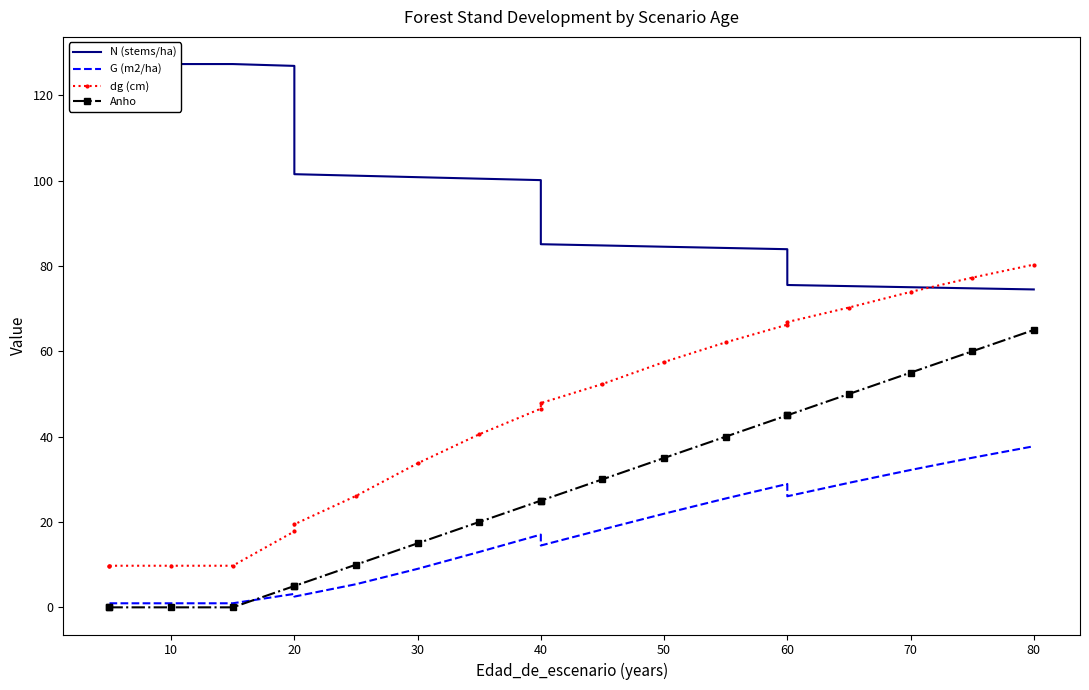

What is the maximum value for Anho?

65.0